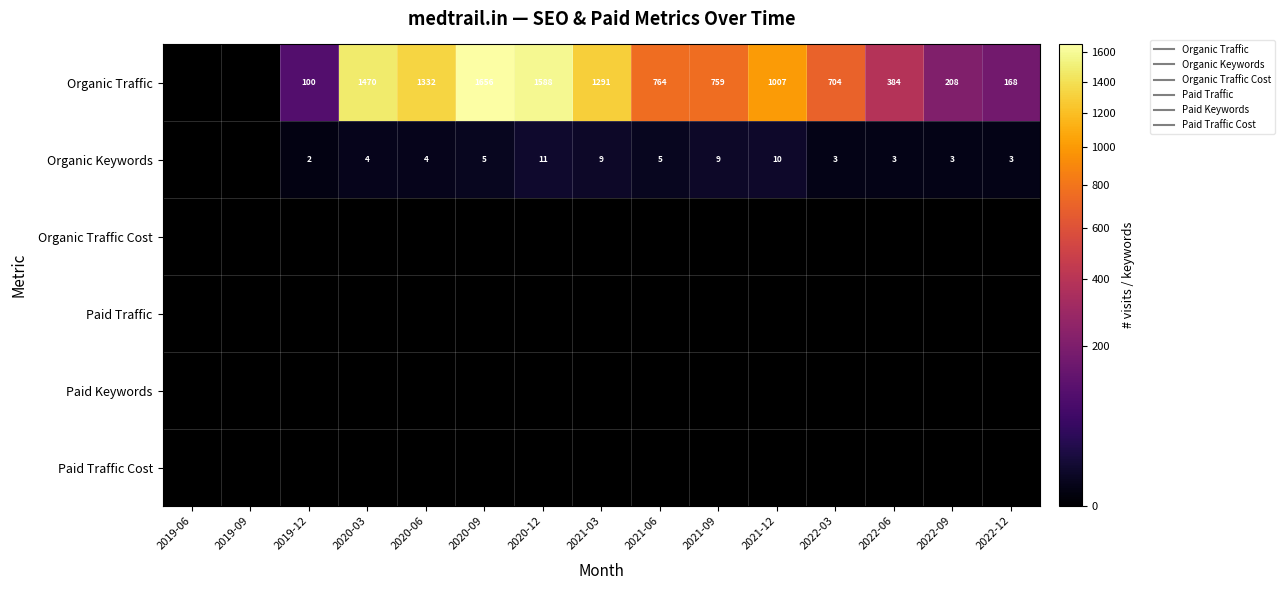

Rank the categories by Organic Traffic Cost value from lowest to highest.

2019-06, 2019-09, 2019-12, 2020-03, 2020-06, 2020-09, 2020-12, 2021-03, 2021-06, 2021-09, 2021-12, 2022-03, 2022-06, 2022-09, 2022-12